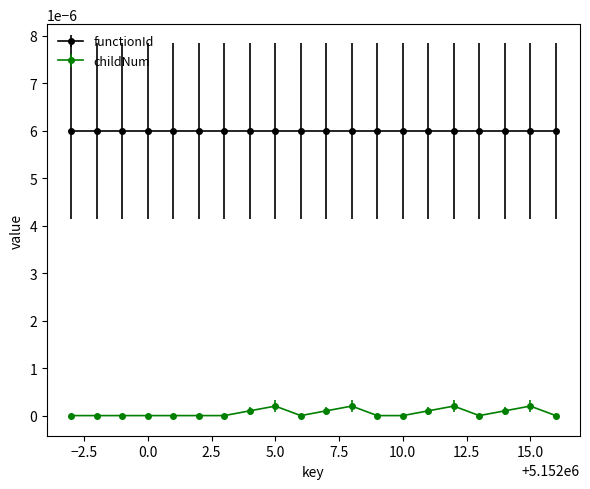

Is this an area chart (filled region under the line)?

No